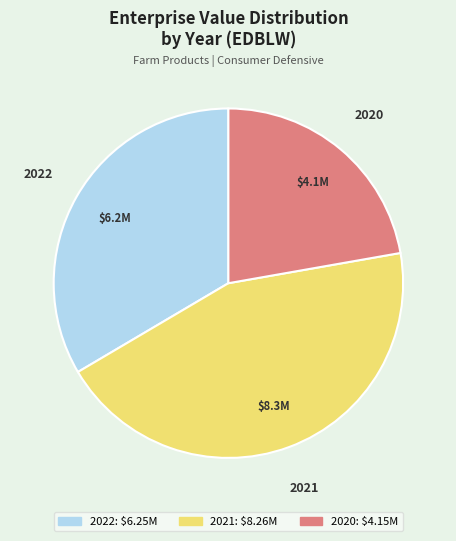

Rank the categories by value from lowest to highest.

2020, 2022, 2021